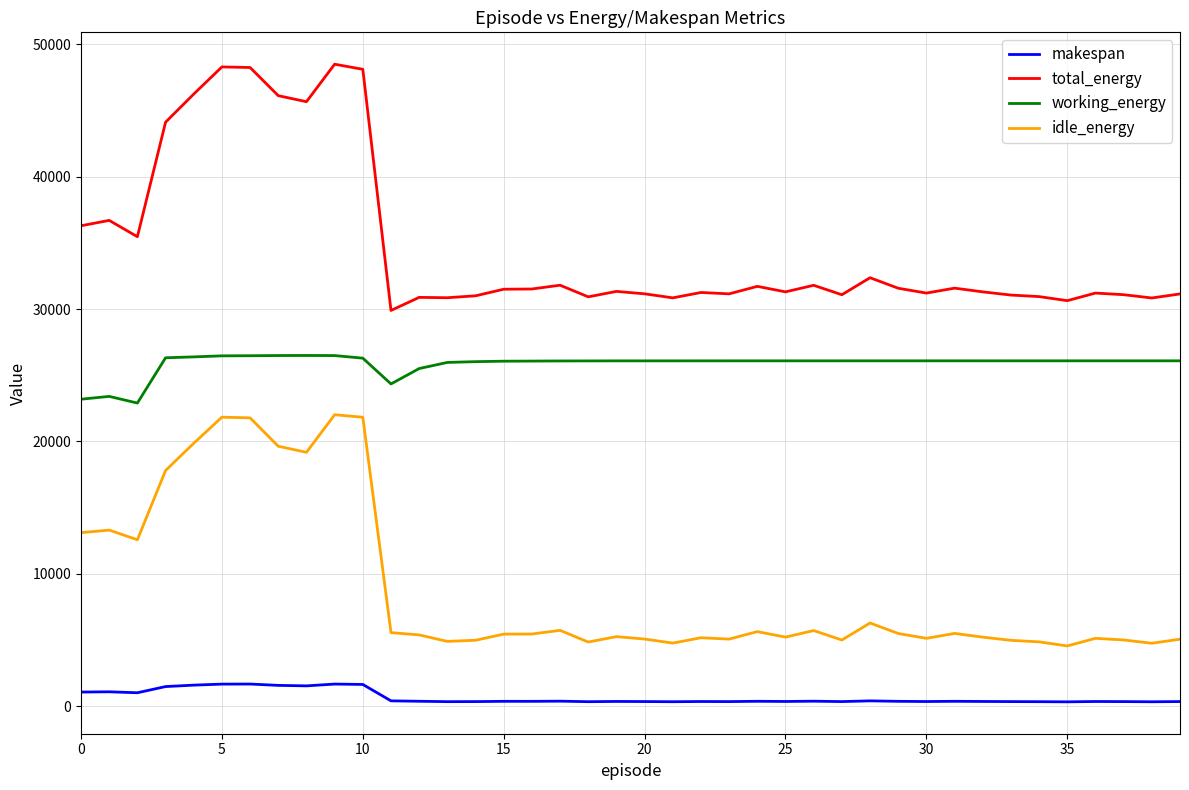

List the series in order of their overall mean, lowest first.

makespan, idle_energy, working_energy, total_energy